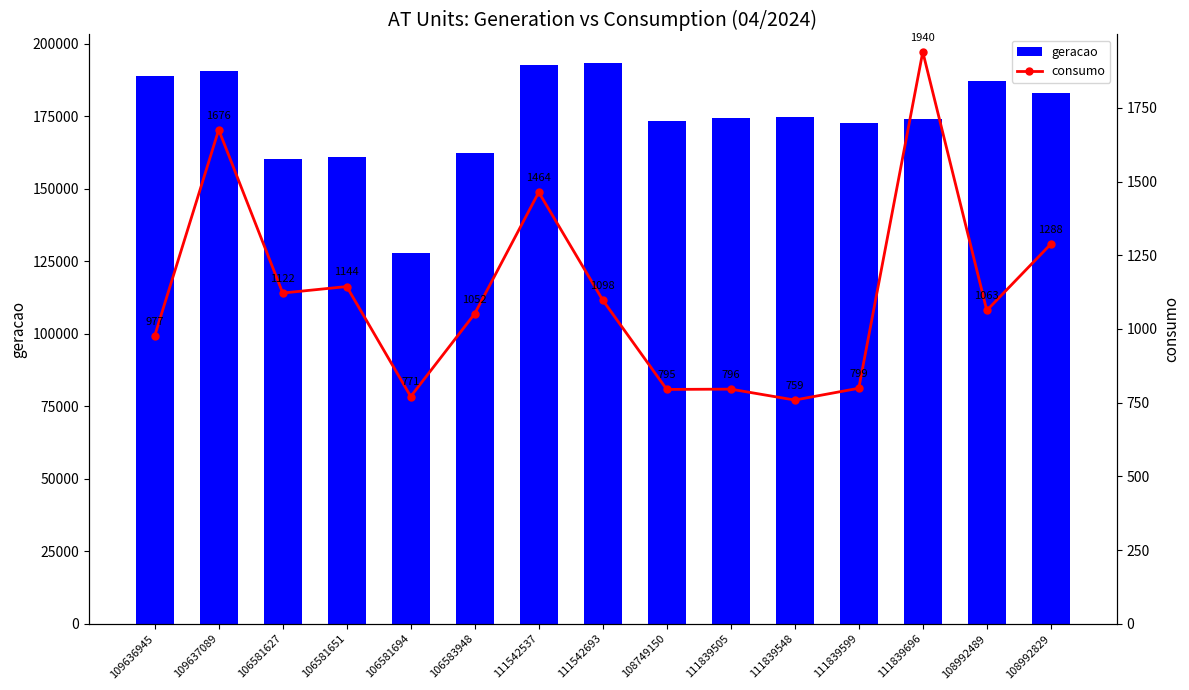

Reading right to left, transcribe all the data shown in this chart.

geracao: 183146	187353	174201	172768	174706	174431	173540	193555	192624	162210	127940	161026	160434	190739	189059
consumo: 1288	1063	1940	799	759	796	795	1098	1464	1052	771	1144	1122	1676	977